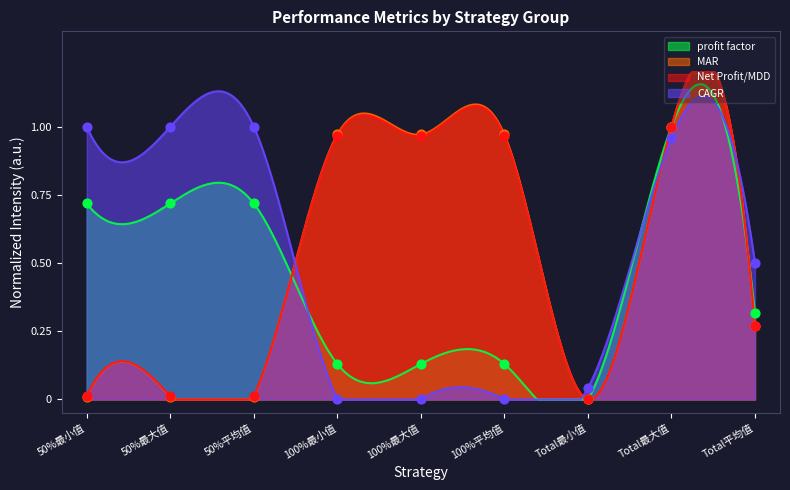

Which series contains the lowest Y value?

profit factor